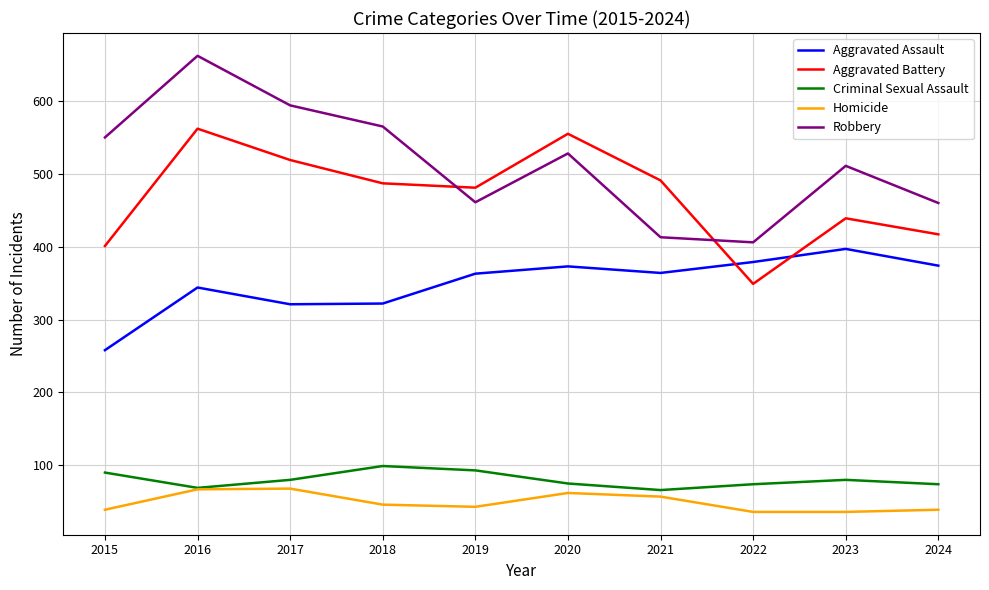

What is the sum of all Criminal Sexual Assault values?

800